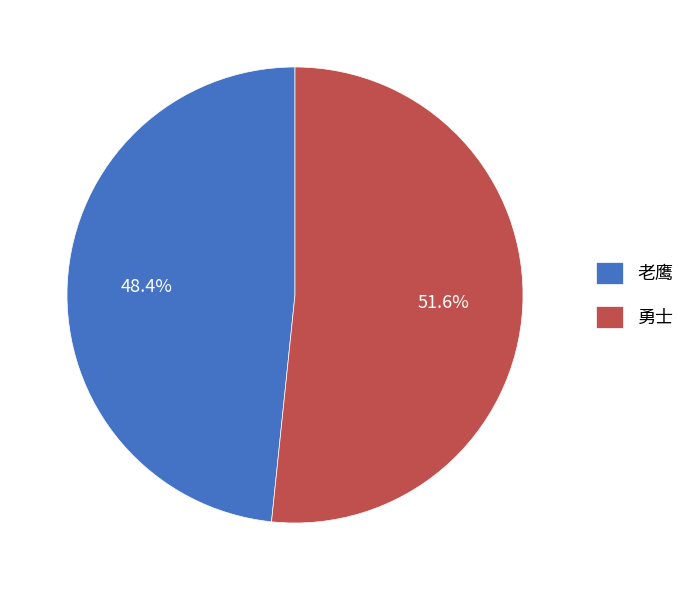

What is the smallest slice in the pie chart?

老鹰